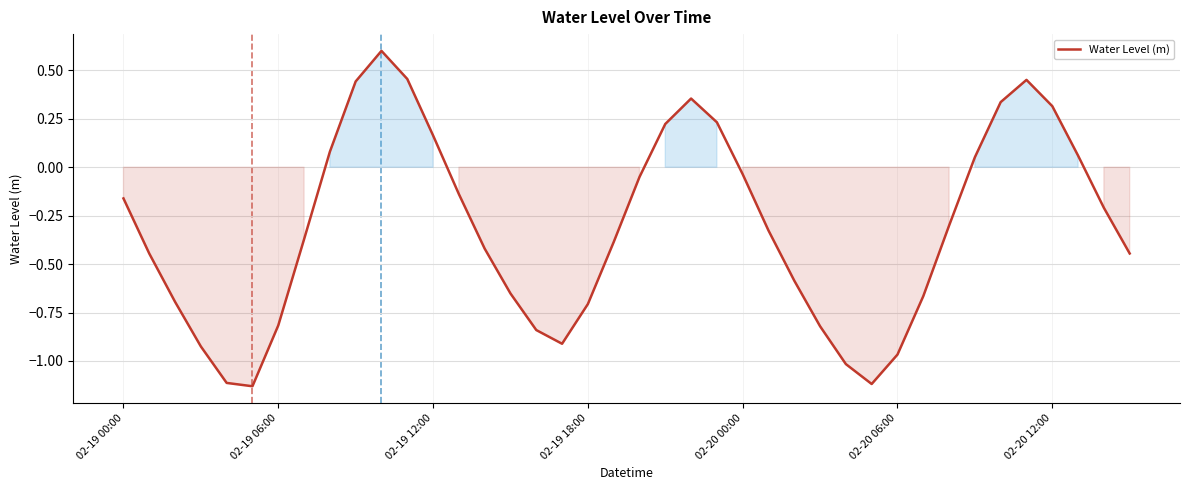

Does the chart have visible grid lines?

Yes